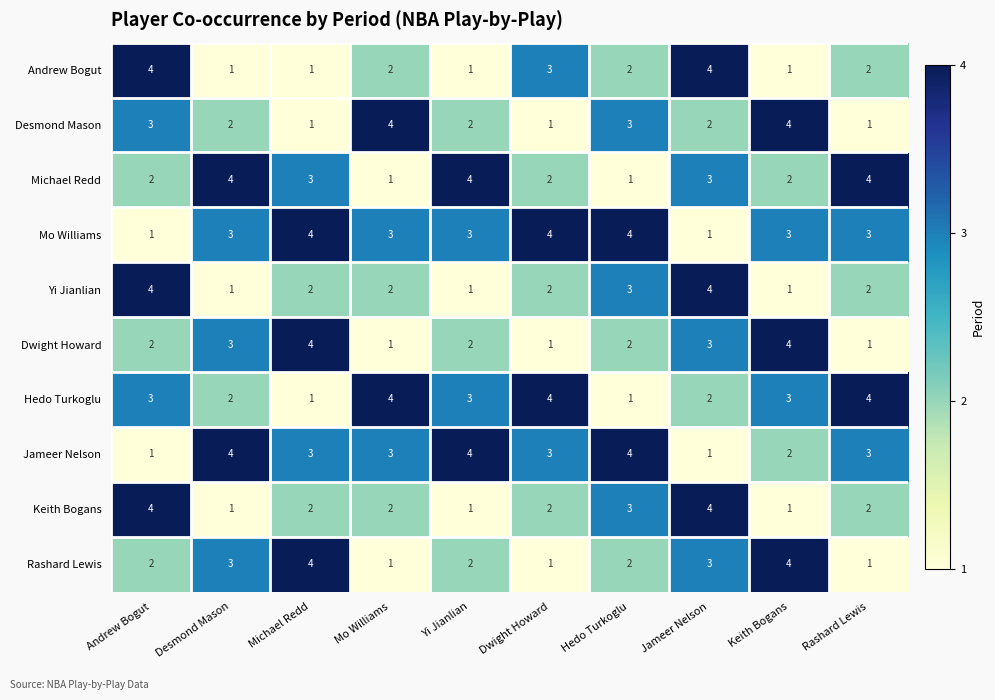

The Mo Williams series shows 4 at Keith Bogans. True or false?

False